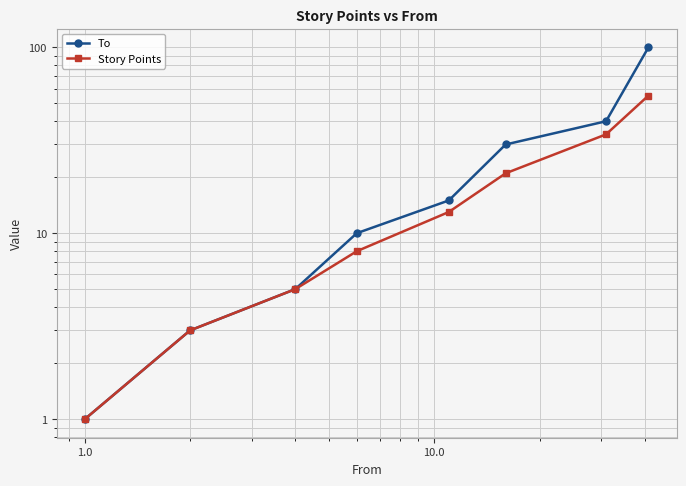

What is the maximum value shown in the chart?

100